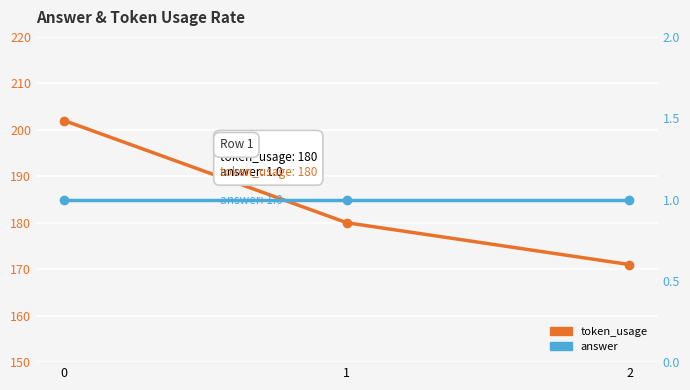

What is the greatest value displayed?

202